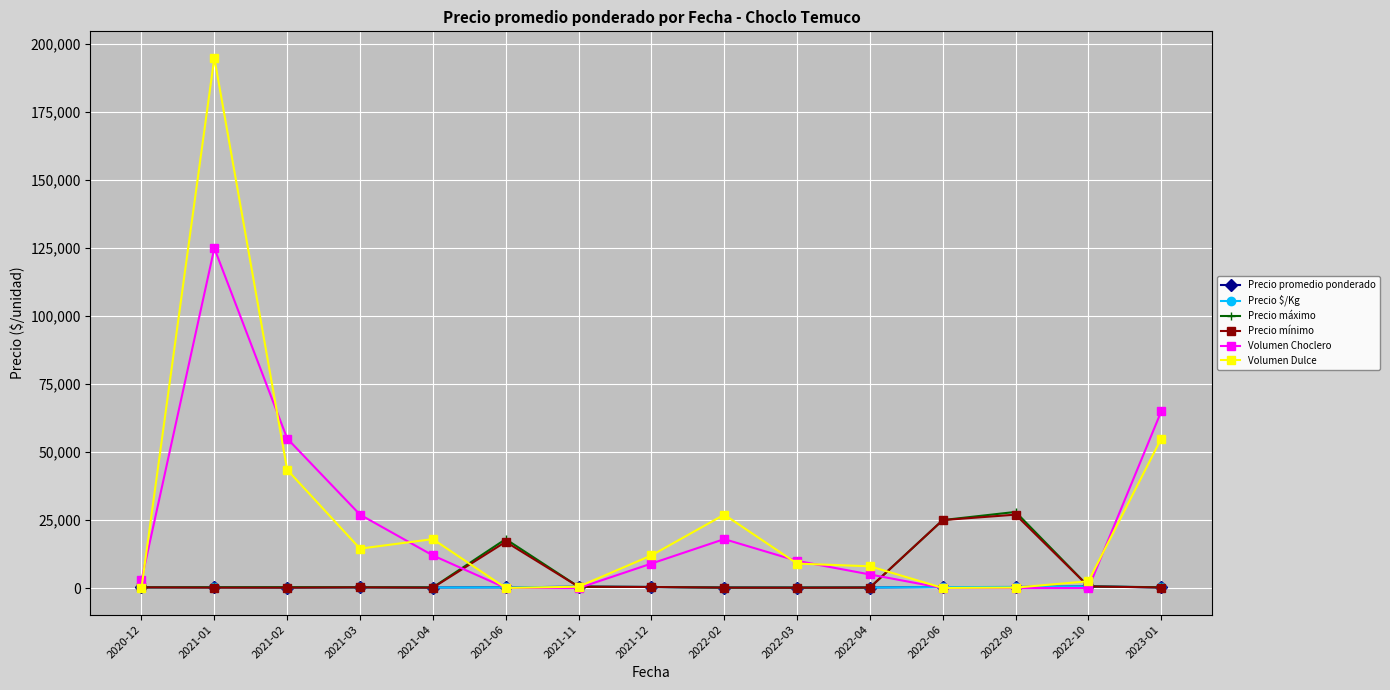

Reading left to right, what are all the values shown in this chart?

Precio promedio ponderado: 2020-12=263	2021-01=284	2021-02=203	2021-03=275	2021-04=198	2021-06=248	2021-11=500	2021-12=391	2022-02=178	2022-03=150	2022-04=191	2022-06=357	2022-09=390	2022-10=600	2023-01=250
Precio $/Kg: 2020-12=263	2021-01=284	2021-02=203	2021-03=275	2021-04=198	2021-06=248	2021-11=500	2021-12=391	2022-02=178	2022-03=150	2022-04=191	2022-06=357	2022-09=390	2022-10=600	2023-01=250
Precio máximo: 2020-12=280	2021-01=300	2021-02=320	2021-03=300	2021-04=250	2021-06=18000	2021-11=500	2021-12=400	2022-02=180	2022-03=180	2022-04=200	2022-06=25000	2022-09=28000	2022-10=600	2023-01=300
Precio mínimo: 2020-12=250	2021-01=160	2021-02=140	2021-03=250	2021-04=140	2021-06=17000	2021-11=500	2021-12=380	2022-02=160	2022-03=120	2022-04=180	2022-06=25000	2022-09=27000	2022-10=600	2023-01=200
Volumen Choclero: 2020-12=2900	2021-01=125000	2021-02=55000	2021-03=27000	2021-04=12000	2021-06=40	2021-11=0	2021-12=9000	2022-02=18000	2022-03=10000	2022-04=5000	2022-06=0	2022-09=0	2022-10=0	2023-01=65000
Volumen Dulce: 2020-12=75	2021-01=195000	2021-02=43500	2021-03=14500	2021-04=18000	2021-06=40	2021-11=500	2021-12=12000	2022-02=27000	2022-03=9000	2022-04=8000	2022-06=45	2022-09=170	2022-10=2500	2023-01=55000